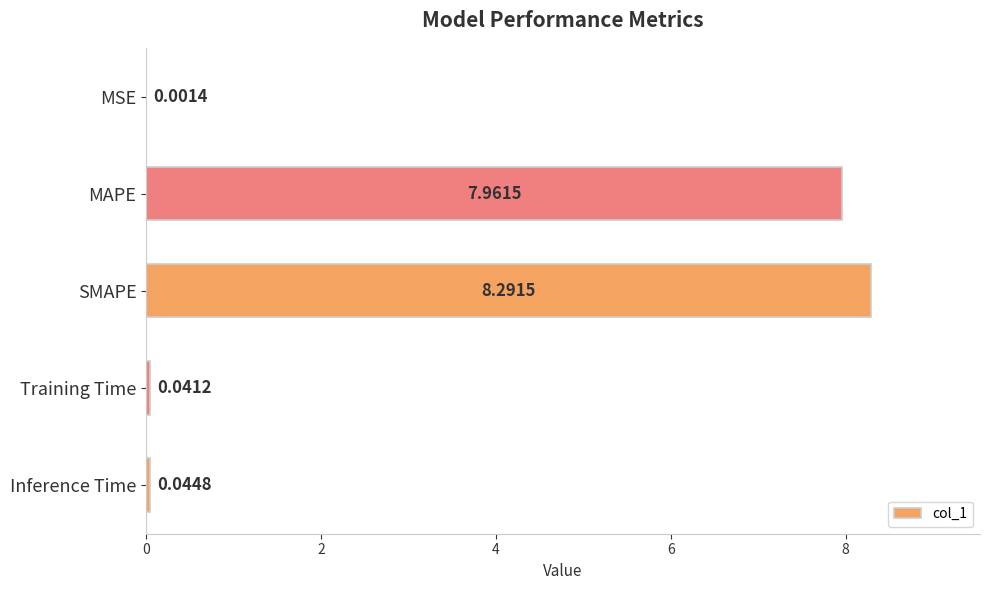

Which has a higher value, Training Time or MSE?

Training Time